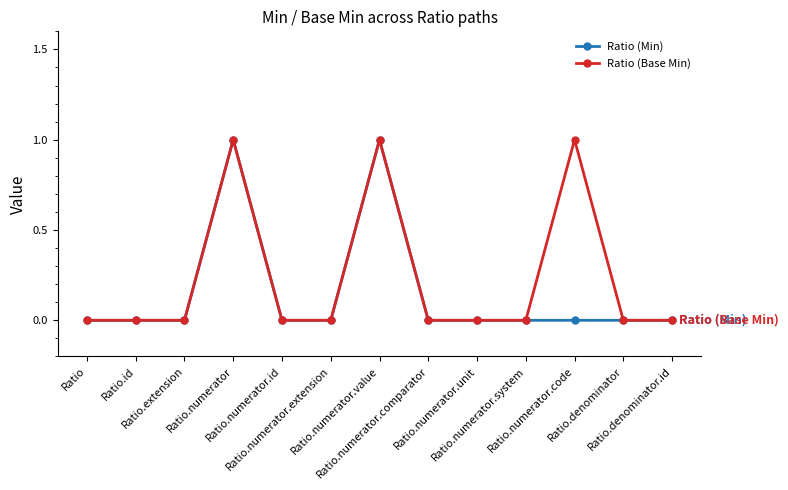

Reading right to left, extract all data points from this chart.

Ratio (Min): Ratio.denominator.id=0	Ratio.denominator=0	Ratio.numerator.code=0	Ratio.numerator.system=0	Ratio.numerator.unit=0	Ratio.numerator.comparator=0	Ratio.numerator.value=1	Ratio.numerator.extension=0	Ratio.numerator.id=0	Ratio.numerator=1	Ratio.extension=0	Ratio.id=0	Ratio=0
Ratio (Base Min): Ratio.denominator.id=0	Ratio.denominator=0	Ratio.numerator.code=1	Ratio.numerator.system=0	Ratio.numerator.unit=0	Ratio.numerator.comparator=0	Ratio.numerator.value=1	Ratio.numerator.extension=0	Ratio.numerator.id=0	Ratio.numerator=1	Ratio.extension=0	Ratio.id=0	Ratio=0